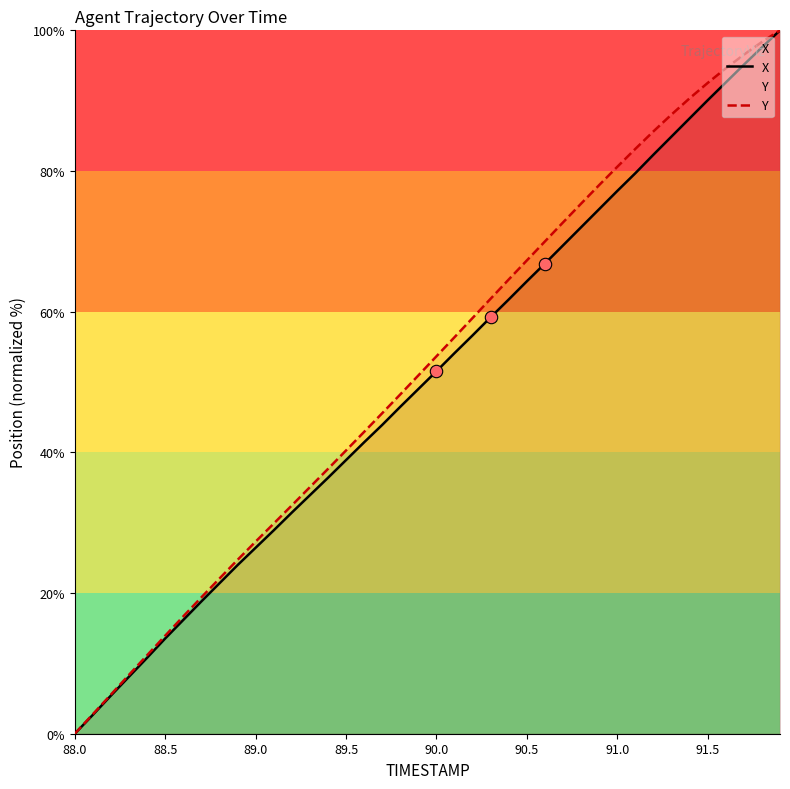

Which series contains the highest Y value?

X